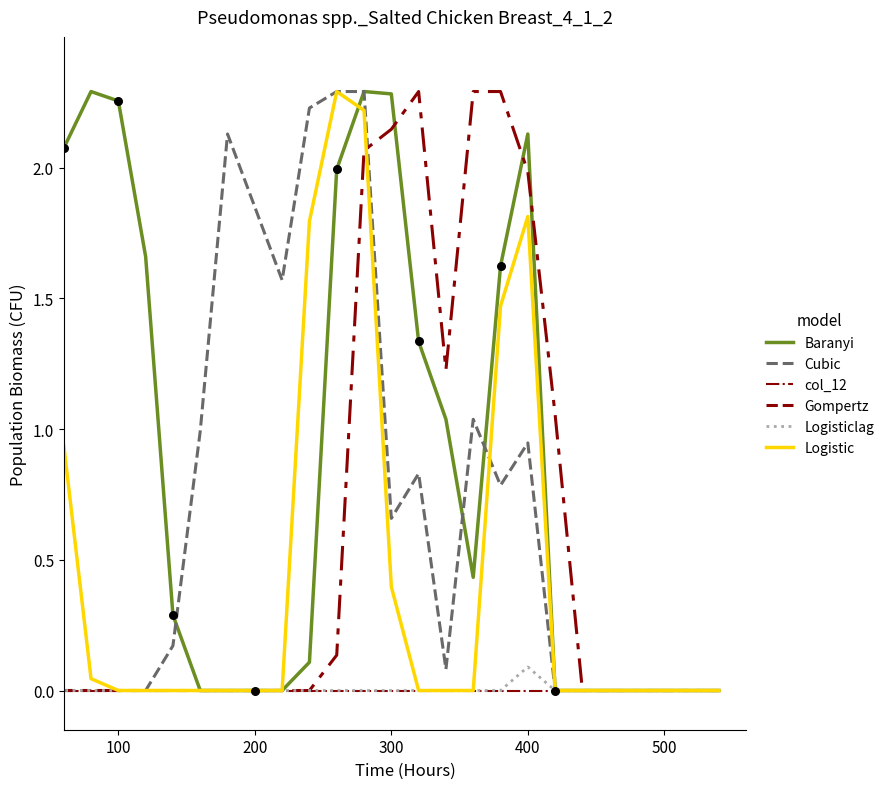

What are all the series names shown in the legend?

Baranyi, Cubic, col_12, Gompertz, Logisticlag, Logistic